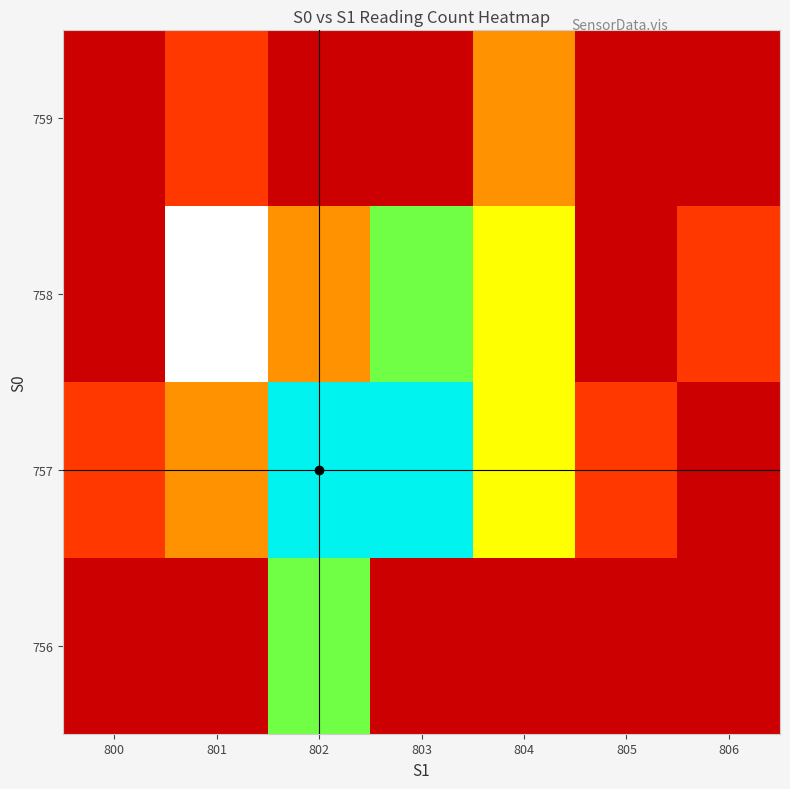

Reading left to right, transcribe all the data shown in this chart.

row_0: 800=0	801=0	802=4	803=0	804=0	805=0	806=0
row_1: 800=1	801=2	802=5	803=5	804=3	805=1	806=0
row_2: 800=0	801=6	802=2	803=4	804=3	805=0	806=1
row_3: 800=0	801=1	802=0	803=0	804=2	805=0	806=0